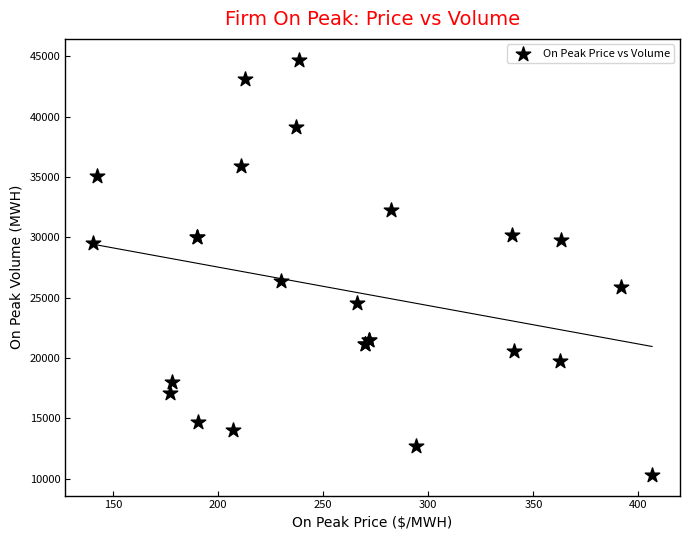

What Y value in the scatter plot is closest to 27520?

26400